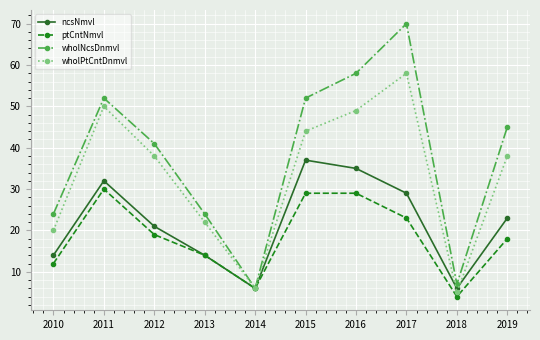

What is the total value across all series at 2018?

22